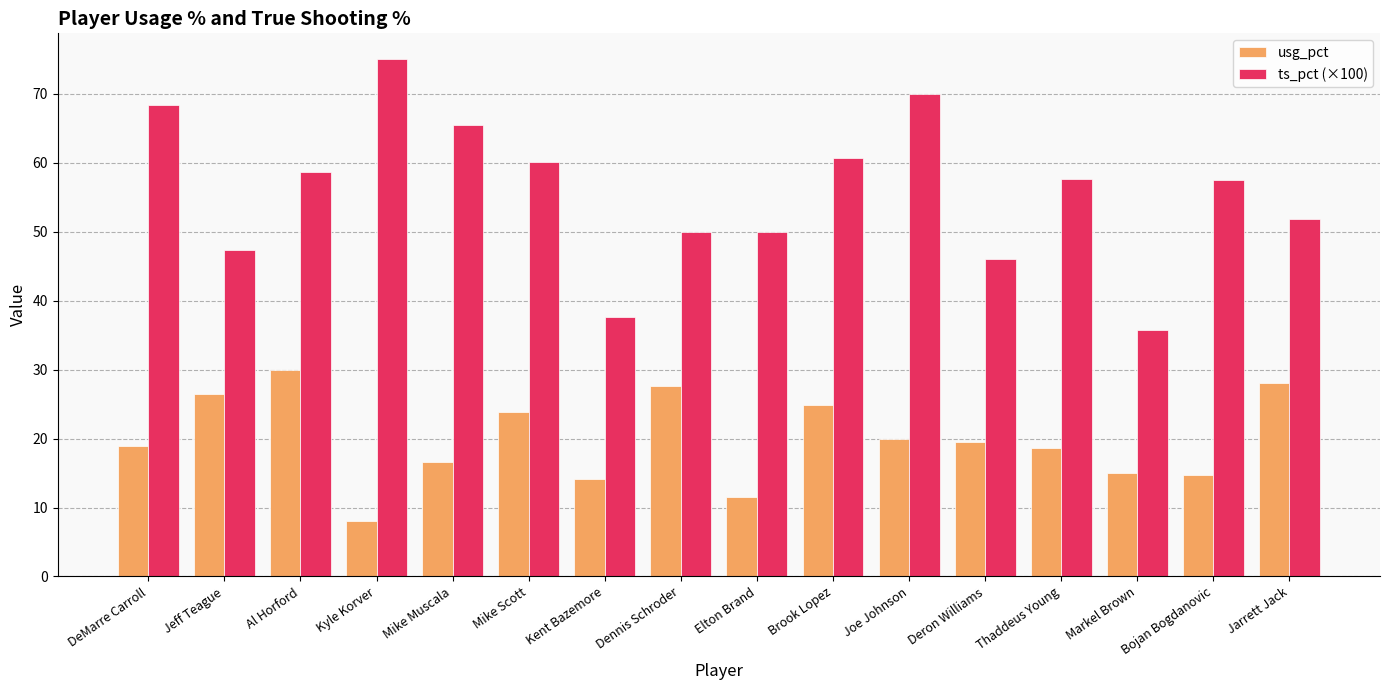

Which category has the highest value in the usg_pct series?

Al Horford